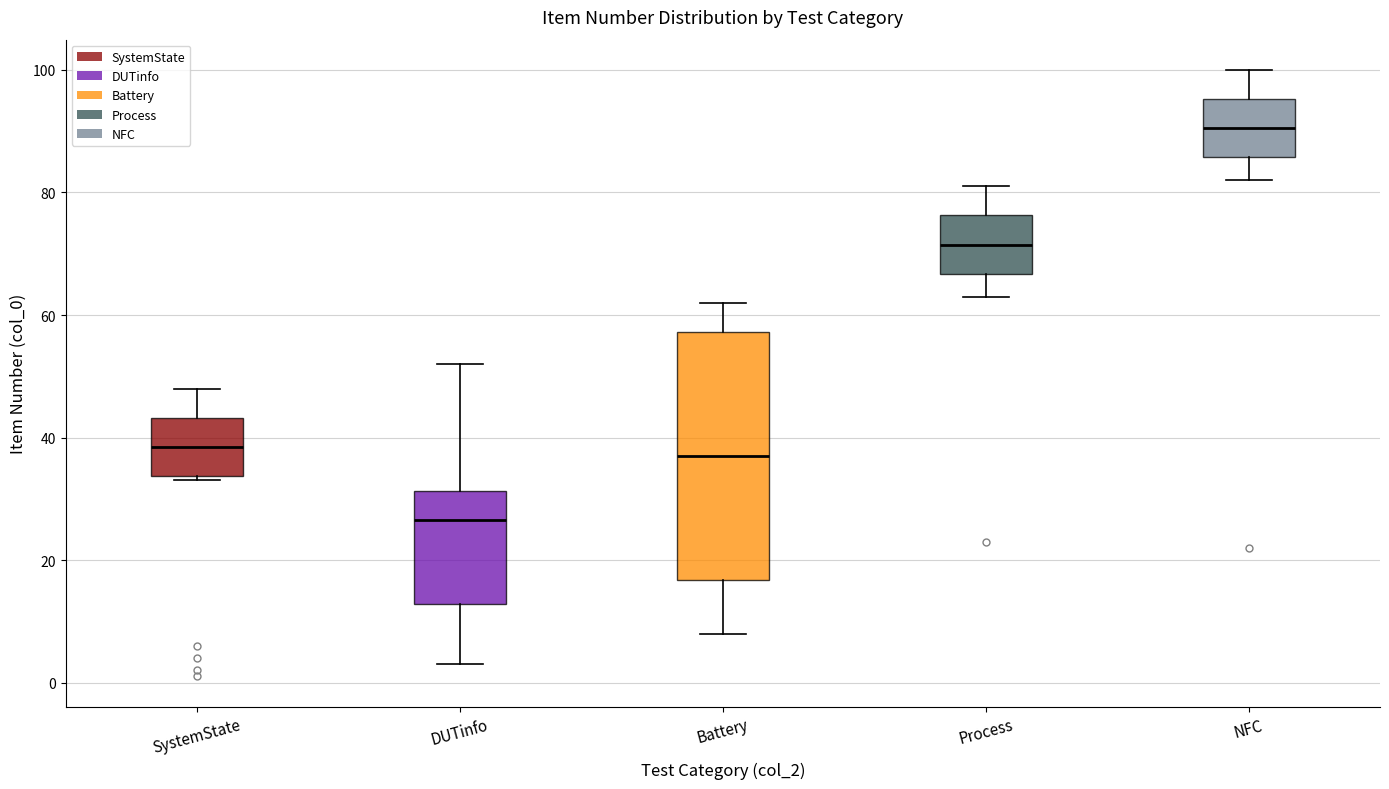

Which box has the highest median line?

NFC